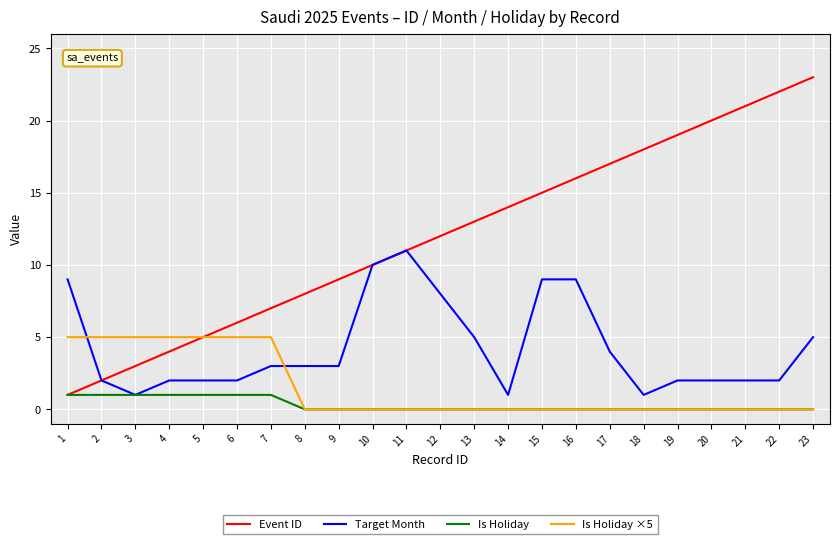

Is it true that Is Holiday ×5 equals 5 at 4?

True